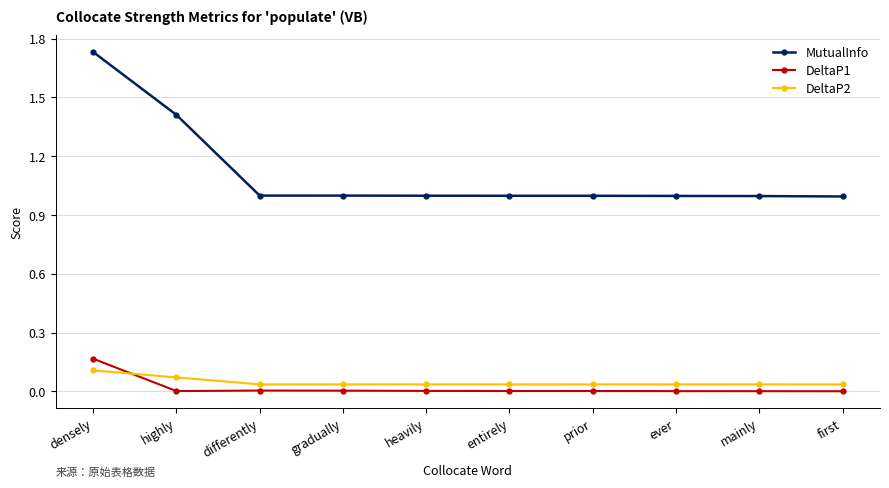

What position from the right is mainly?

2